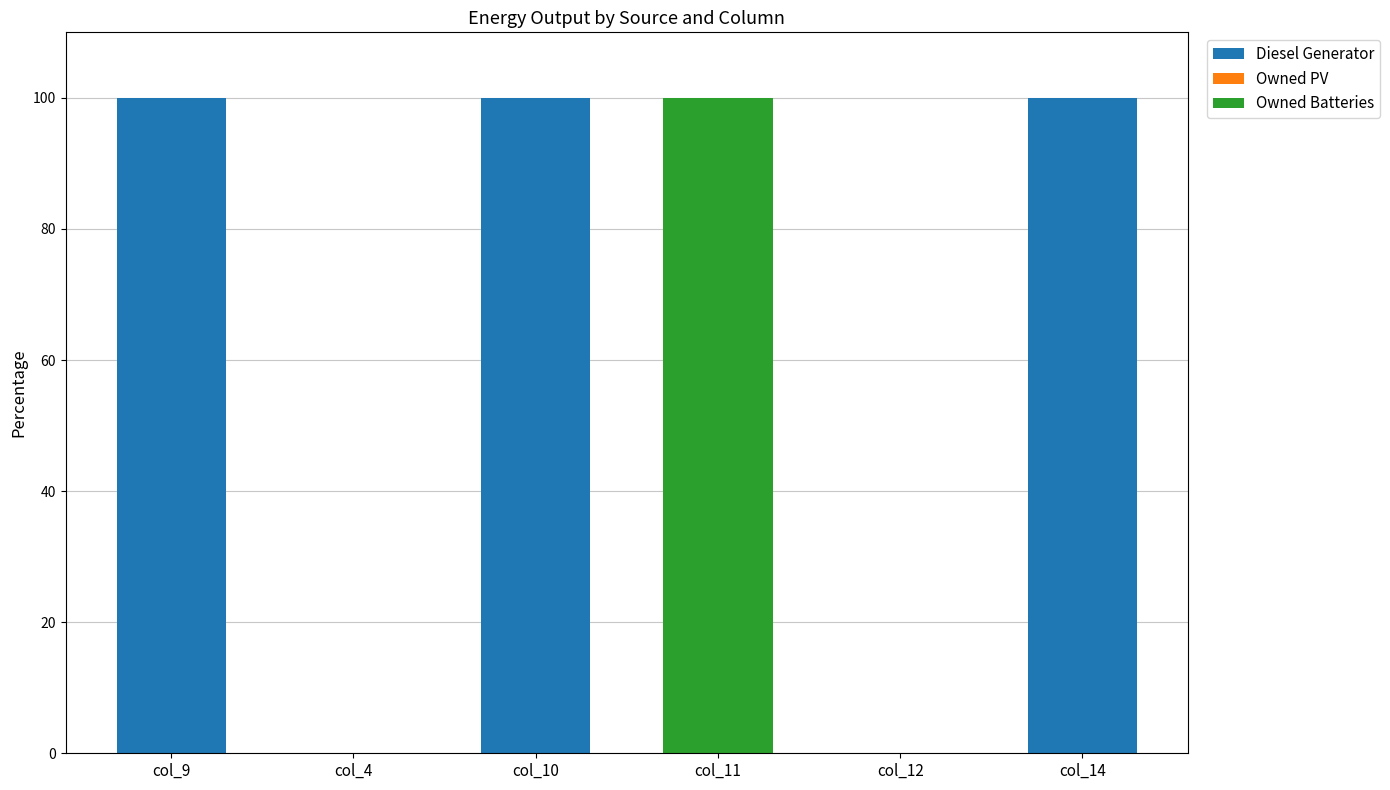

What is the total value across all series at col_11?

100